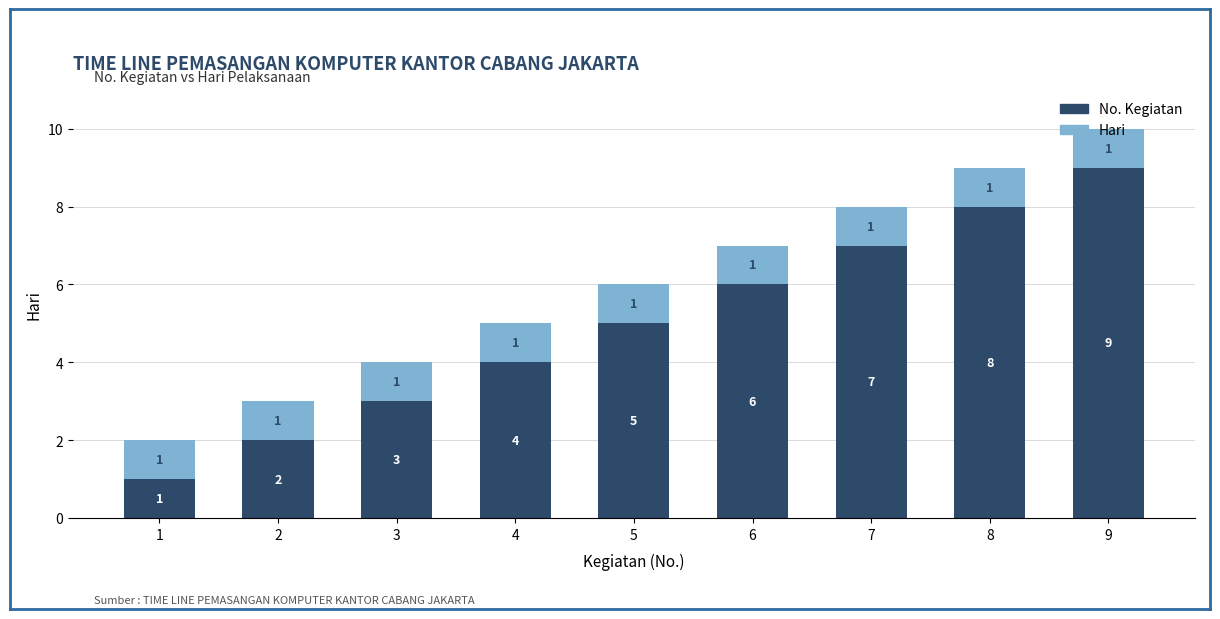

What is the maximum value for No. Kegiatan?

9